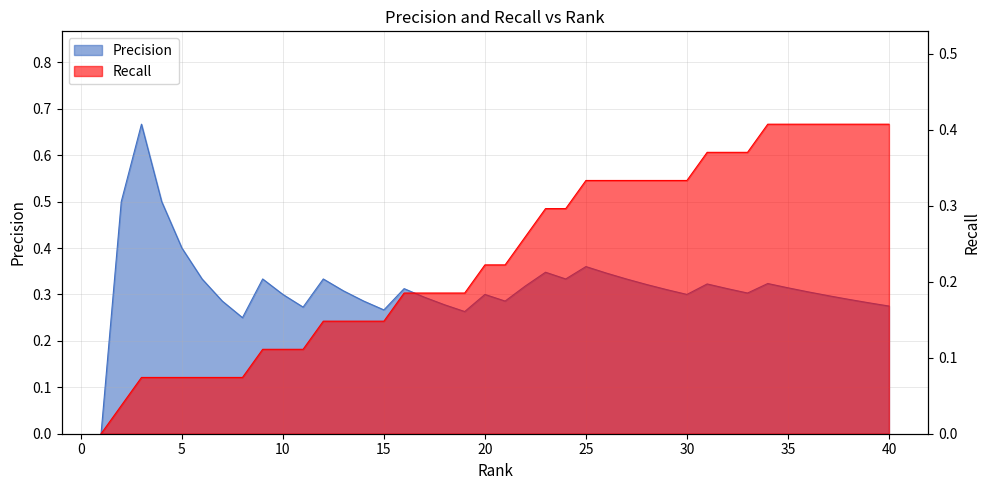

List the series in order of their overall mean, lowest first.

Recall, Precision